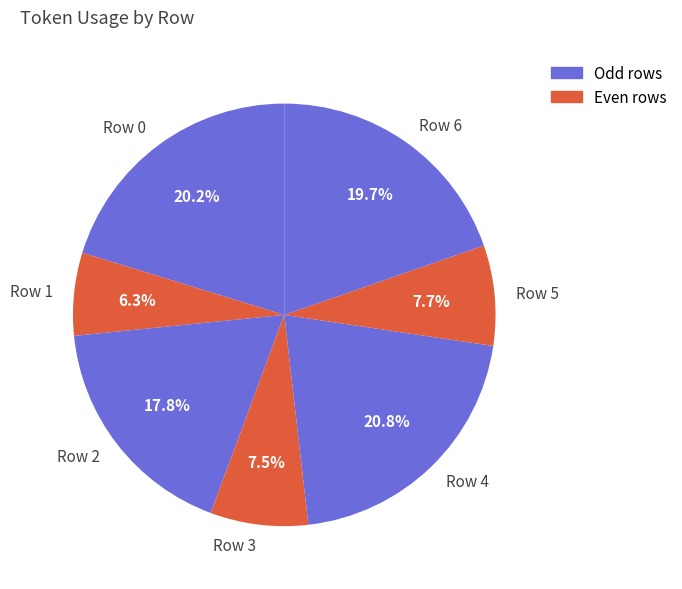

What percentage do Row 4 and Row 5 together represent?

28.5%